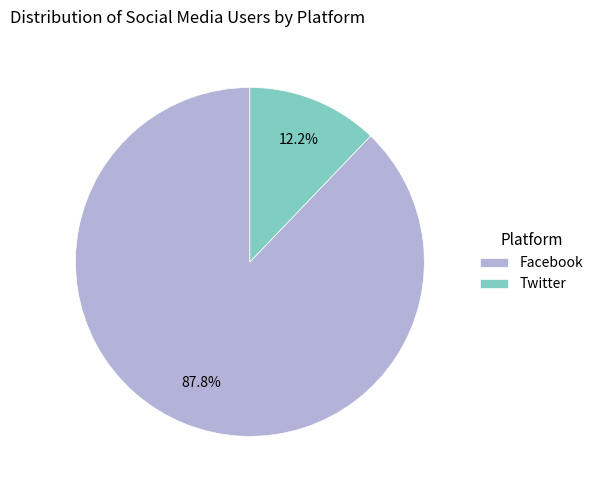

Count the number of slices in the pie.

2